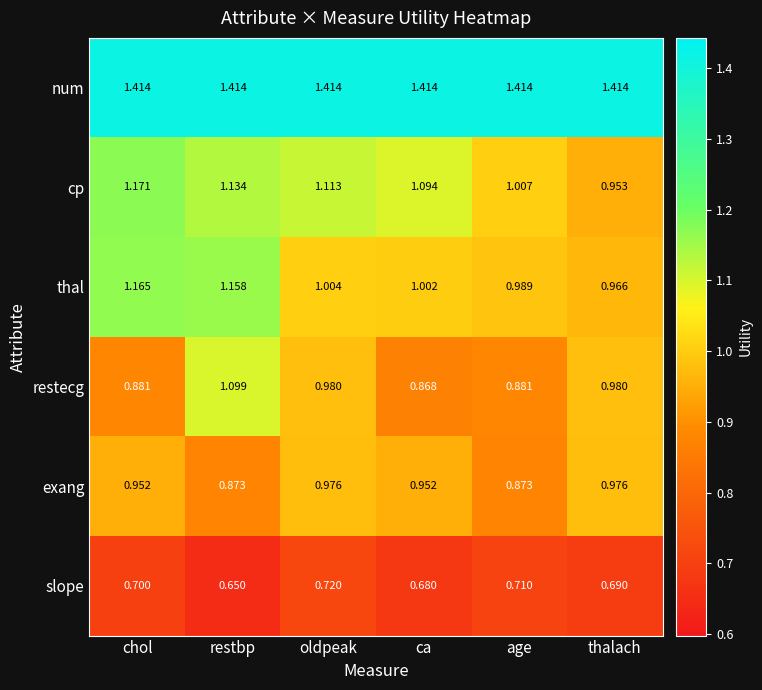

Where is thal nearest to the value 1?

ca